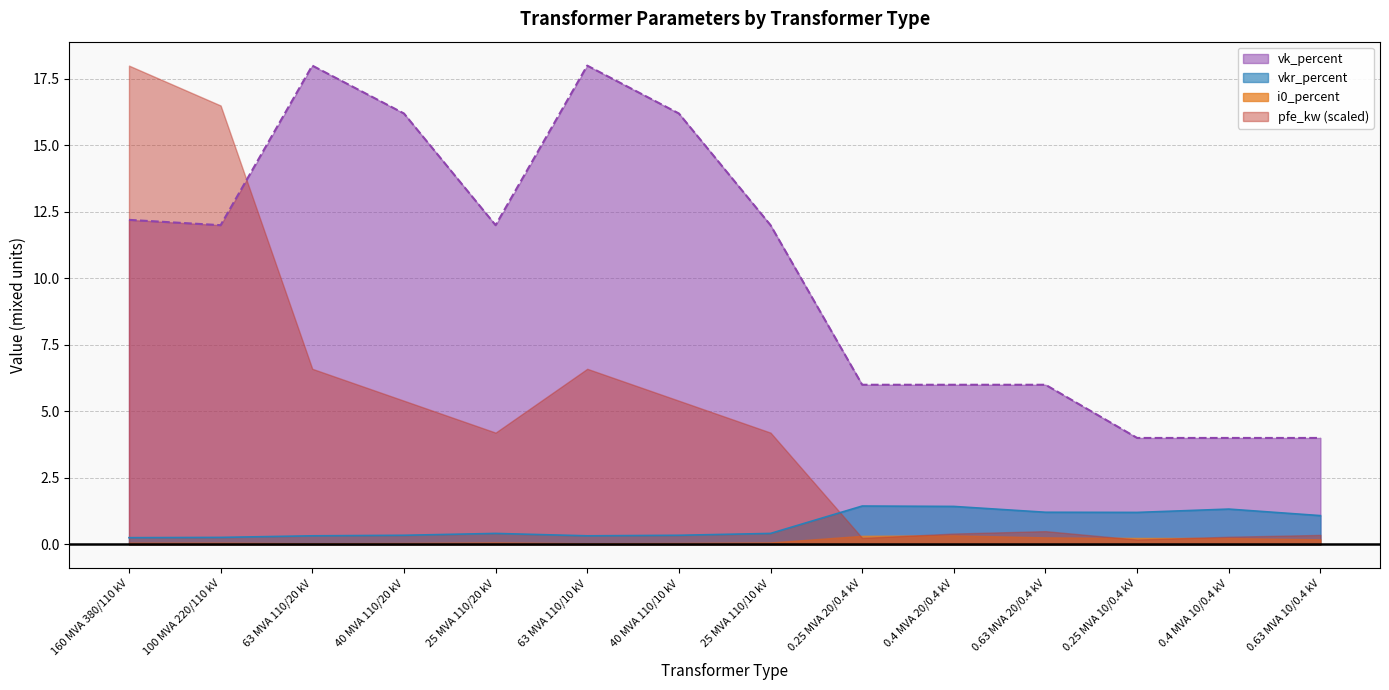

List the labels in order of vkr_percent value, largest first.

0.25 MVA 20/0.4 kV, 0.4 MVA 20/0.4 kV, 0.4 MVA 10/0.4 kV, 0.63 MVA 20/0.4 kV, 0.25 MVA 10/0.4 kV, 0.63 MVA 10/0.4 kV, 25 MVA 110/20 kV, 25 MVA 110/10 kV, 40 MVA 110/20 kV, 40 MVA 110/10 kV, 63 MVA 110/20 kV, 63 MVA 110/10 kV, 100 MVA 220/110 kV, 160 MVA 380/110 kV